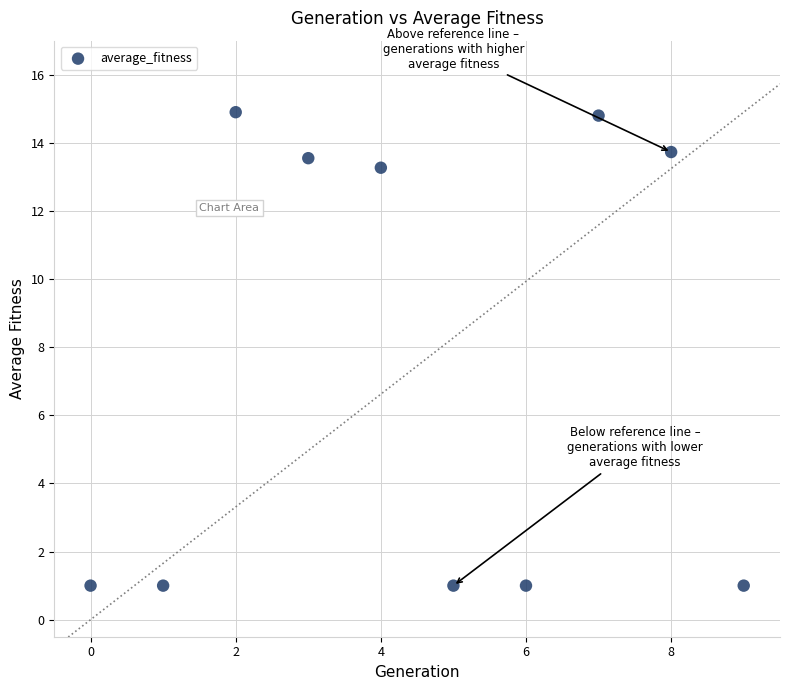

What is the average Y value?

7.5